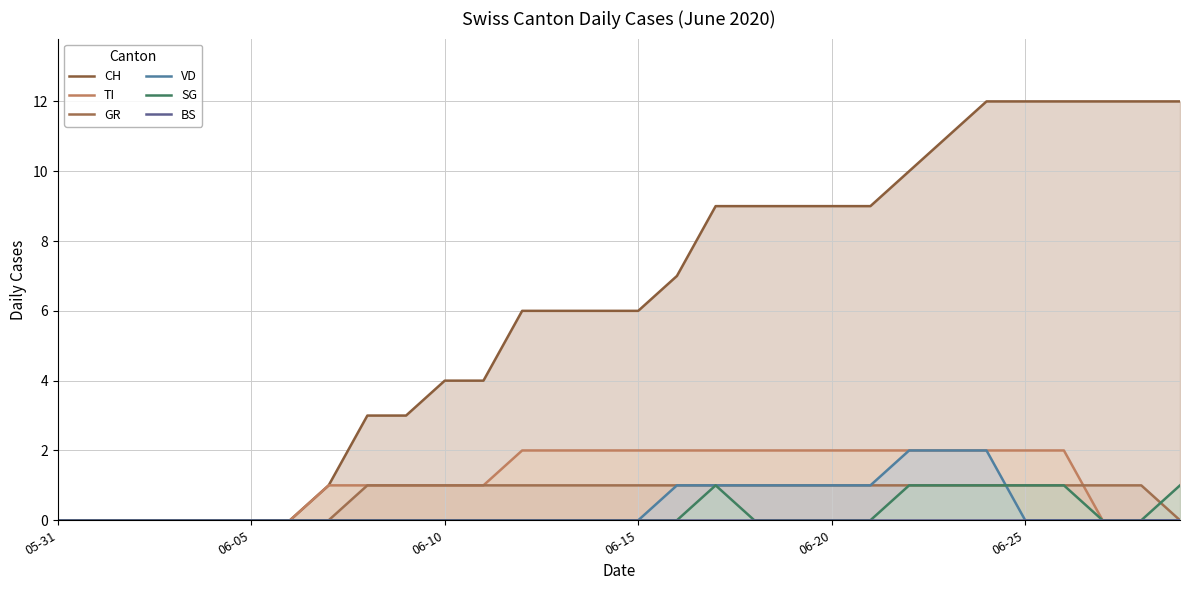

True or false: SG and CH intersect in this chart.

False